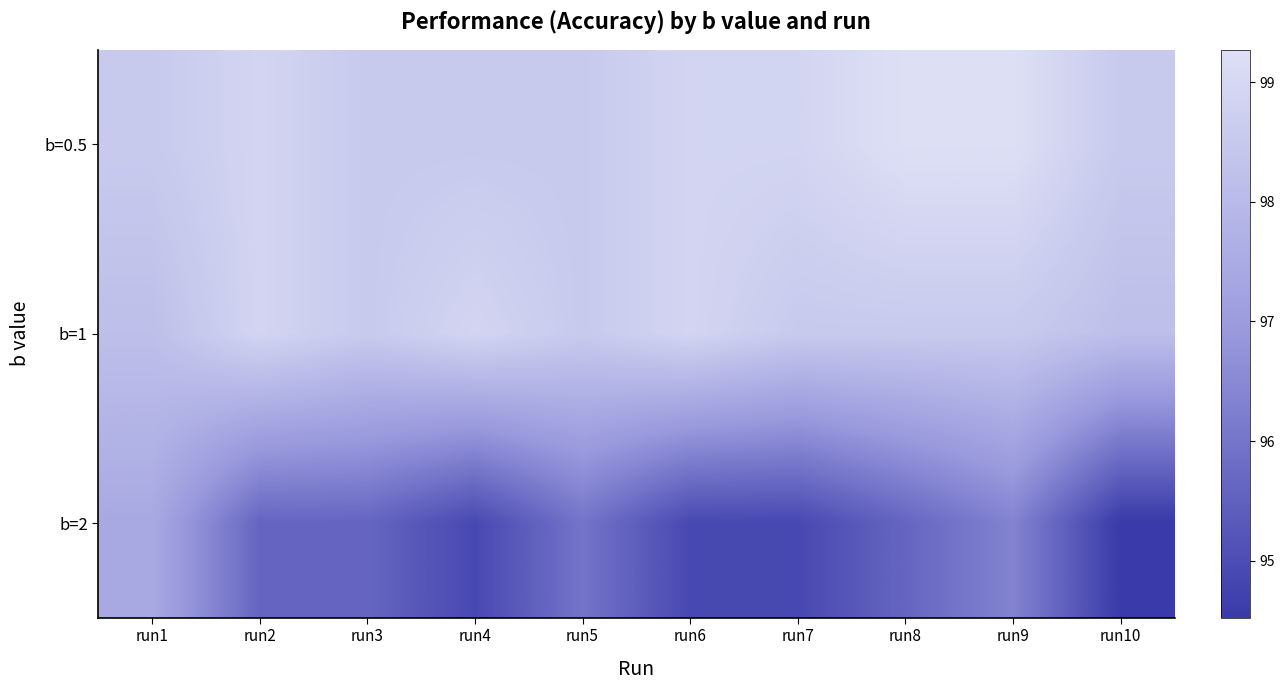

Which series has the largest range (max minus min)?

b=2